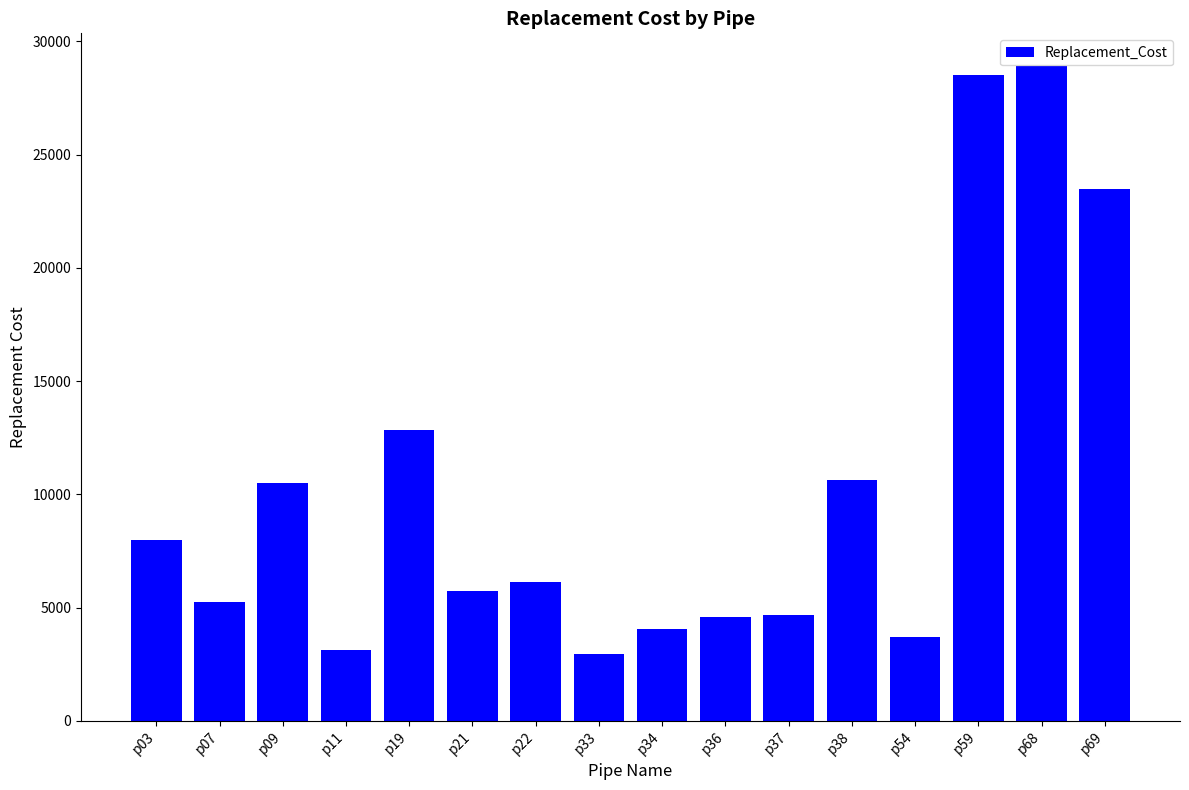

At which label is the value closest to 15941?

p19